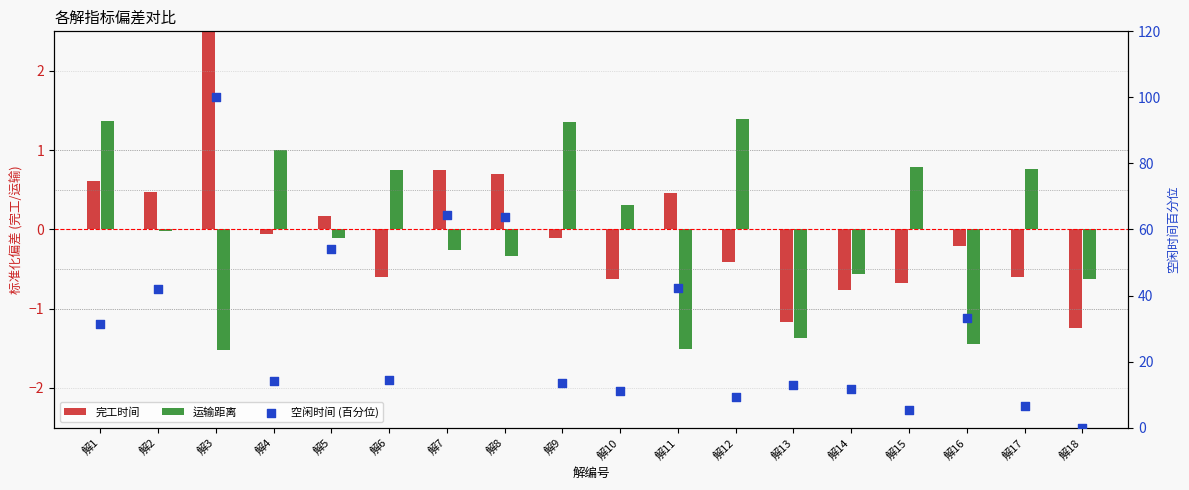

Which series has the widest spread of Y values?

空闲时间 (百分位)